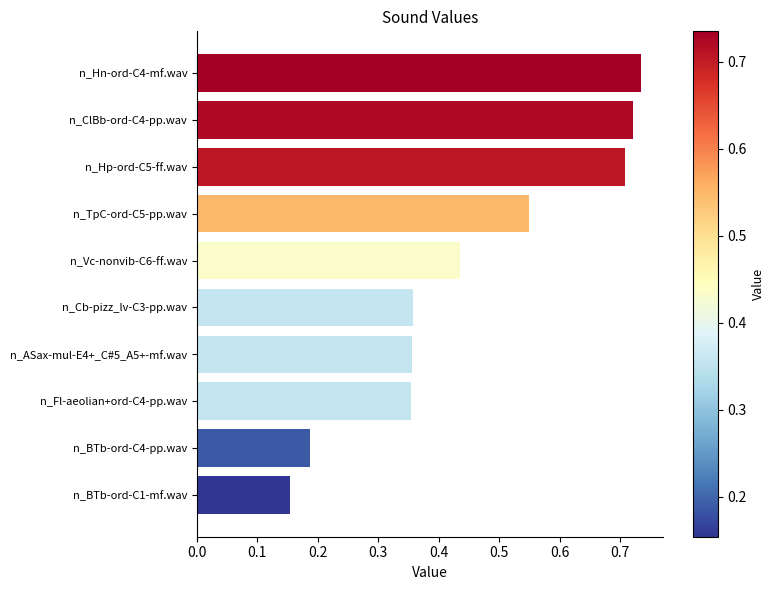

The chart shows a value of 1.1 at n_Hp-ord-C5-ff.wav. True or false?

False